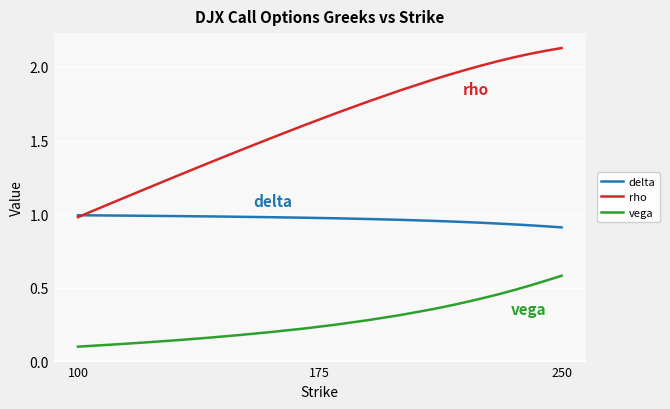

Which series has the largest total across all categories?

rho